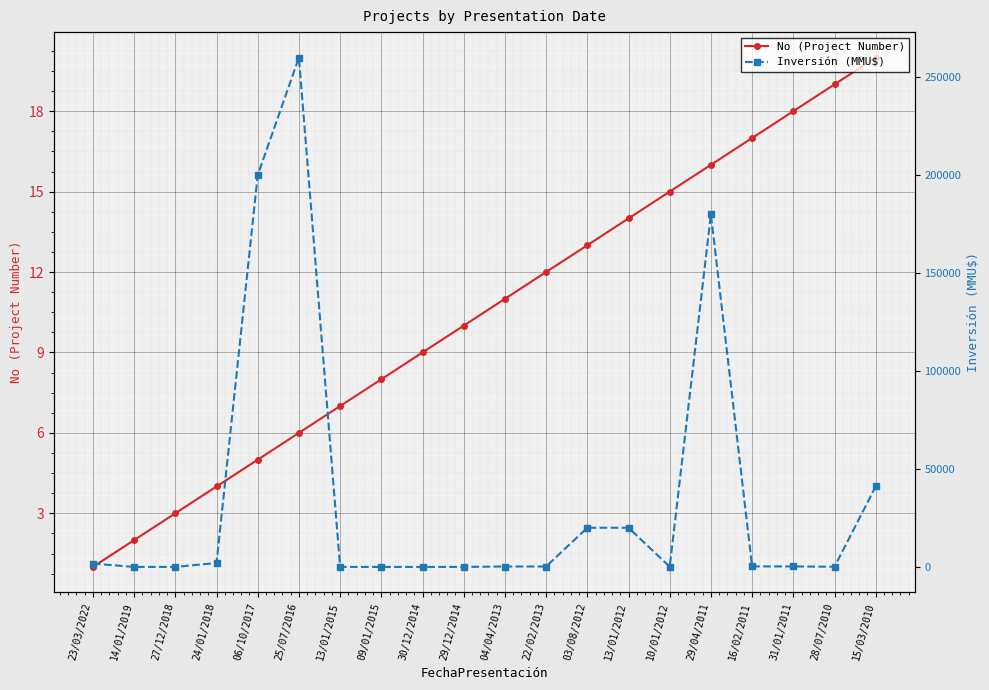

Which category has the highest value in the Inversión (MMU$) series?

25/07/2016